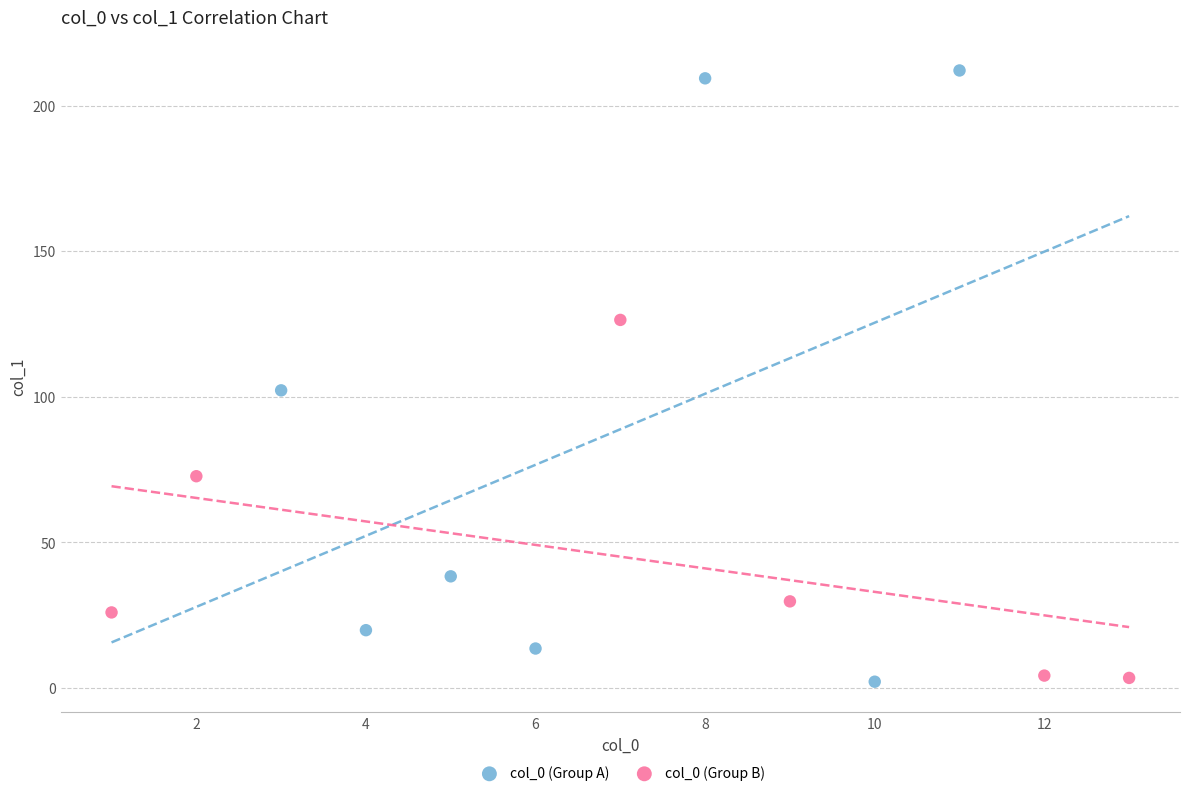

Which series has the widest spread of Y values?

col_0 (Group A)